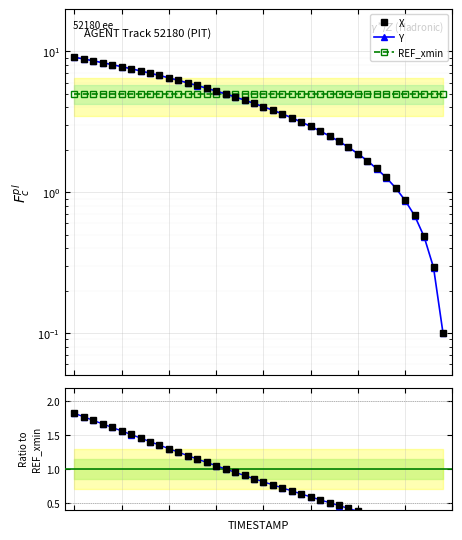

Does the chart display data point markers on the line(s)?

Yes